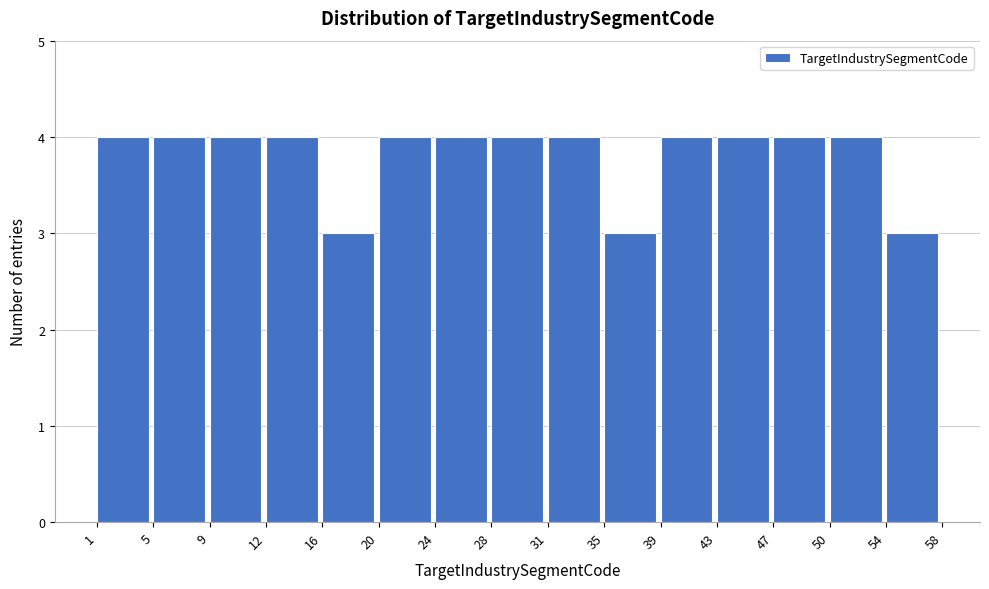

Reading left to right, list every bar in this chart as the range it spans on the x-axis followed by its height. The values are not printed on the chart, so give them approximately, as read against the axis.

1 to 5: 4
5 to 9: 4
9 to 12: 4
12 to 16: 4
16 to 20: 3
20 to 24: 4
24 to 28: 4
28 to 31: 4
31 to 35: 4
35 to 39: 3
39 to 43: 4
43 to 47: 4
47 to 50: 4
50 to 54: 4
54 to 58: 3